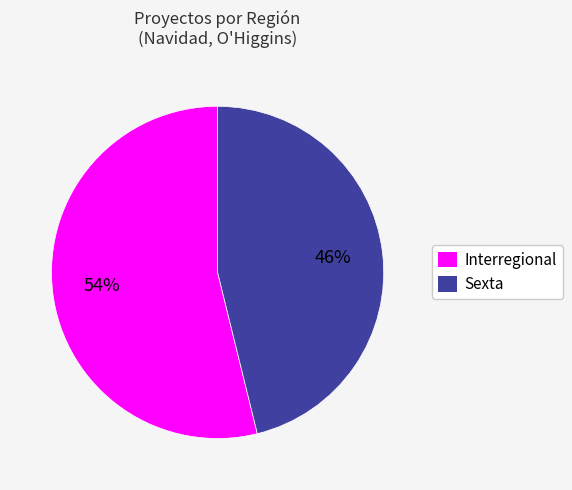

Is it true that Interregional is 40% of the pie?

False